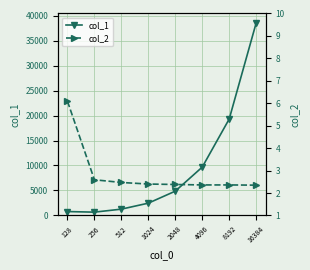

The value of col_1 at 256 is 883.6. True or false?

False